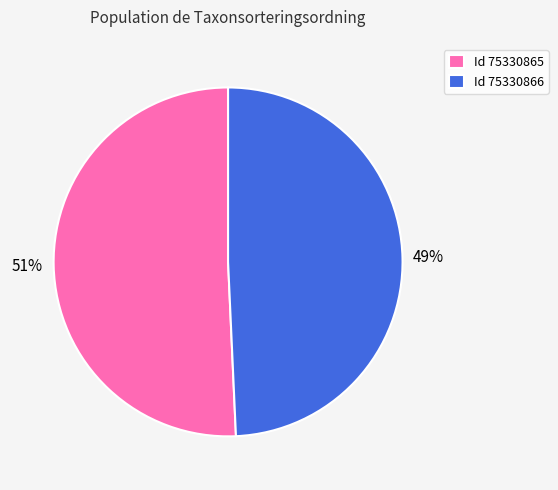

The Id 75330865 slice represents 51% of the pie. True or false?

True